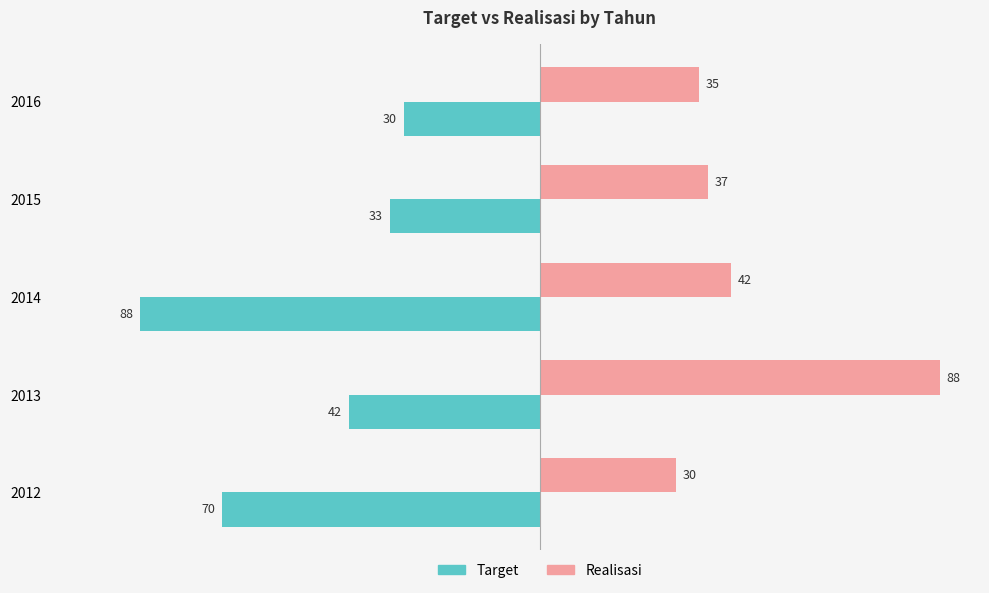

At which category is the sum across all series the highest?

2013